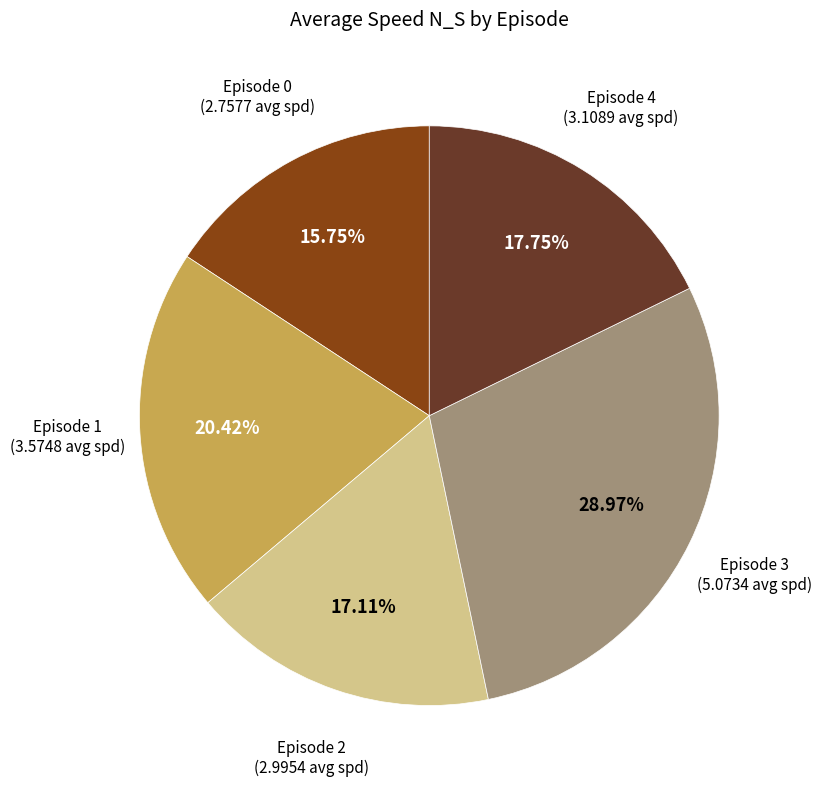

Count the number of slices in the pie.

5